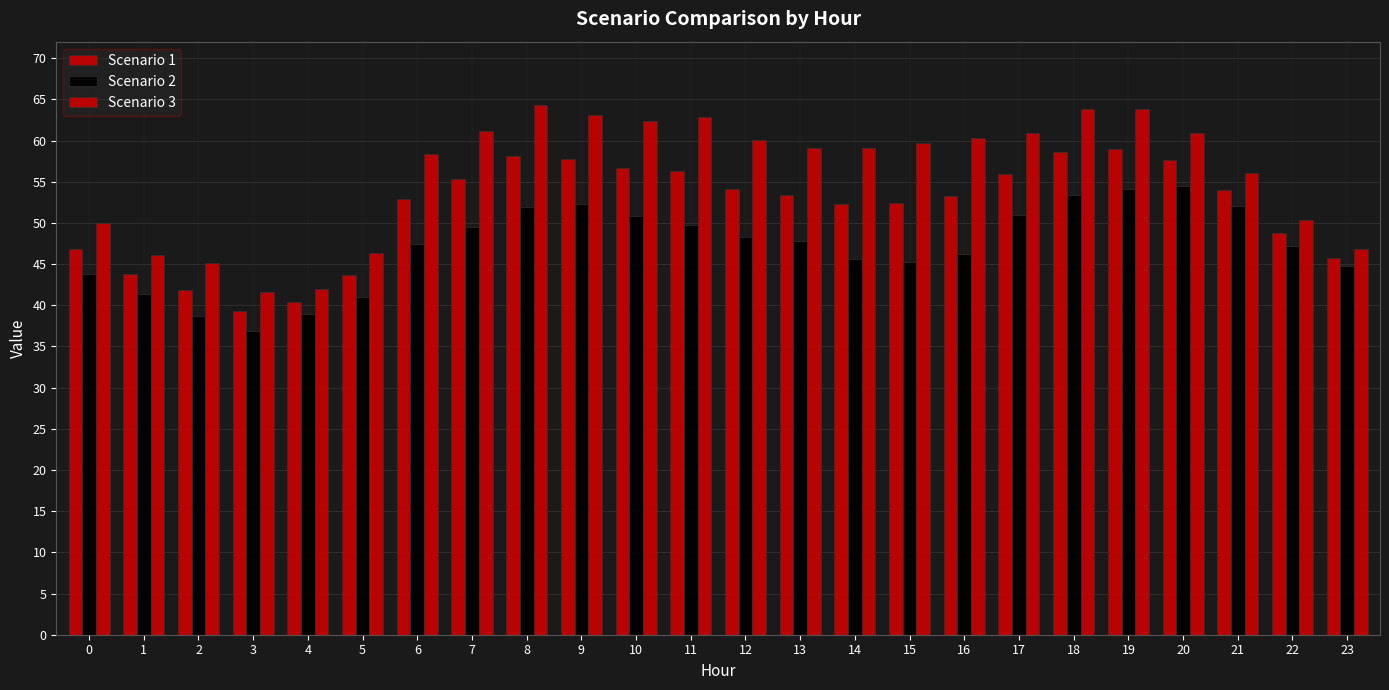

How many bars are there in each group?

3